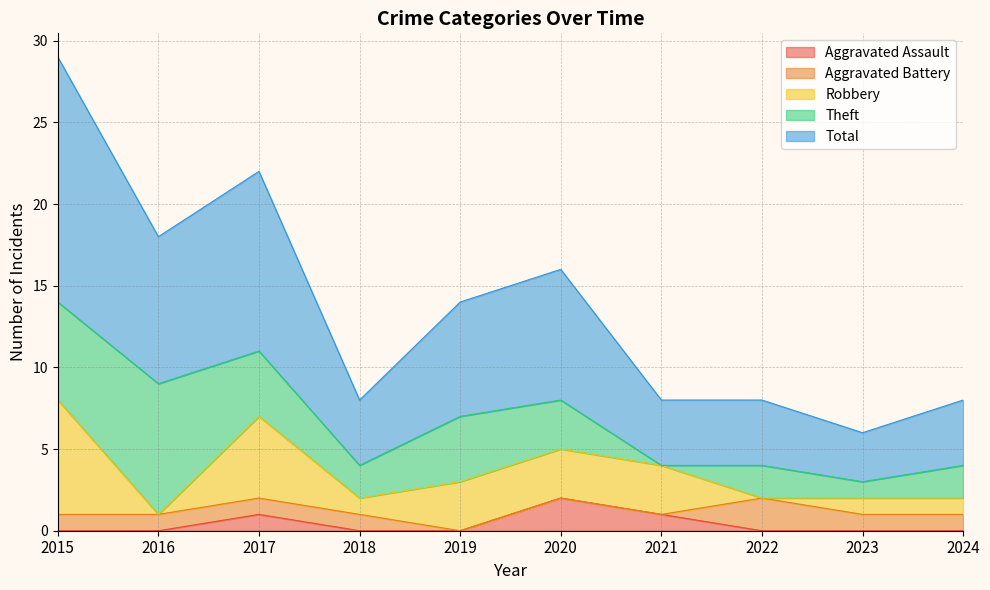

Count the Robbery values in the range 1 to 3.

6